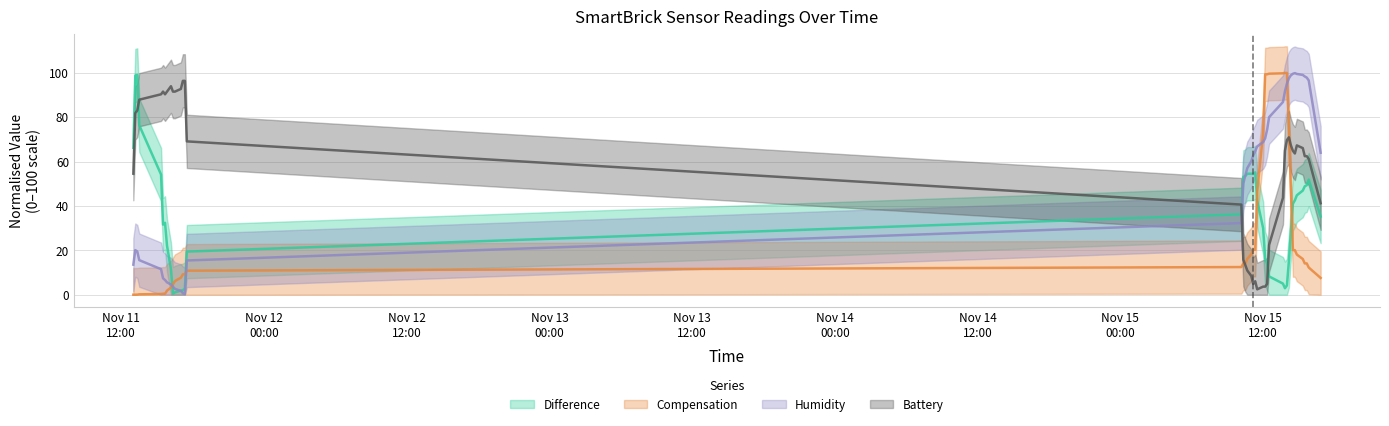

In Compensation, how many points are higher than both neighbors (excluding endpoints)?

3